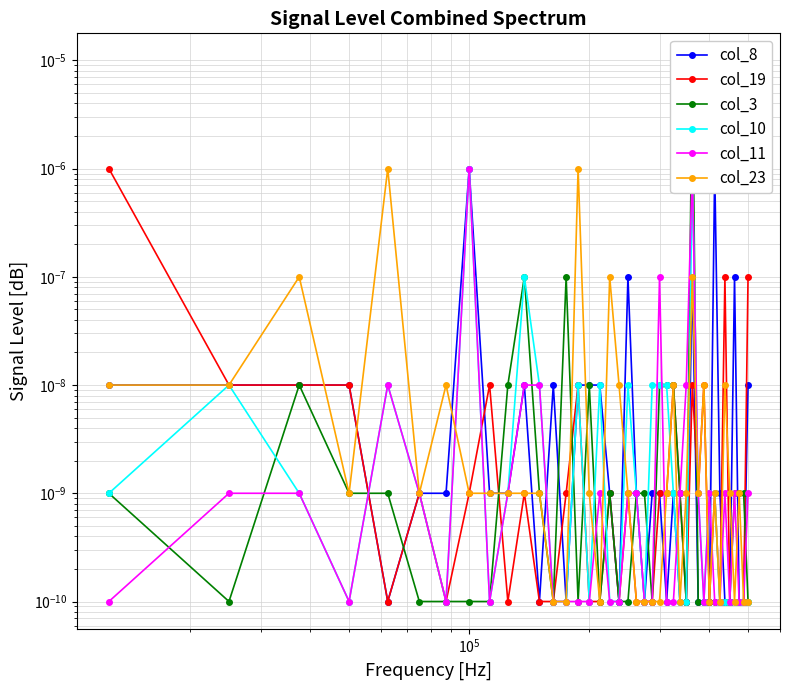

At which label does col_10 reach its peak?

7